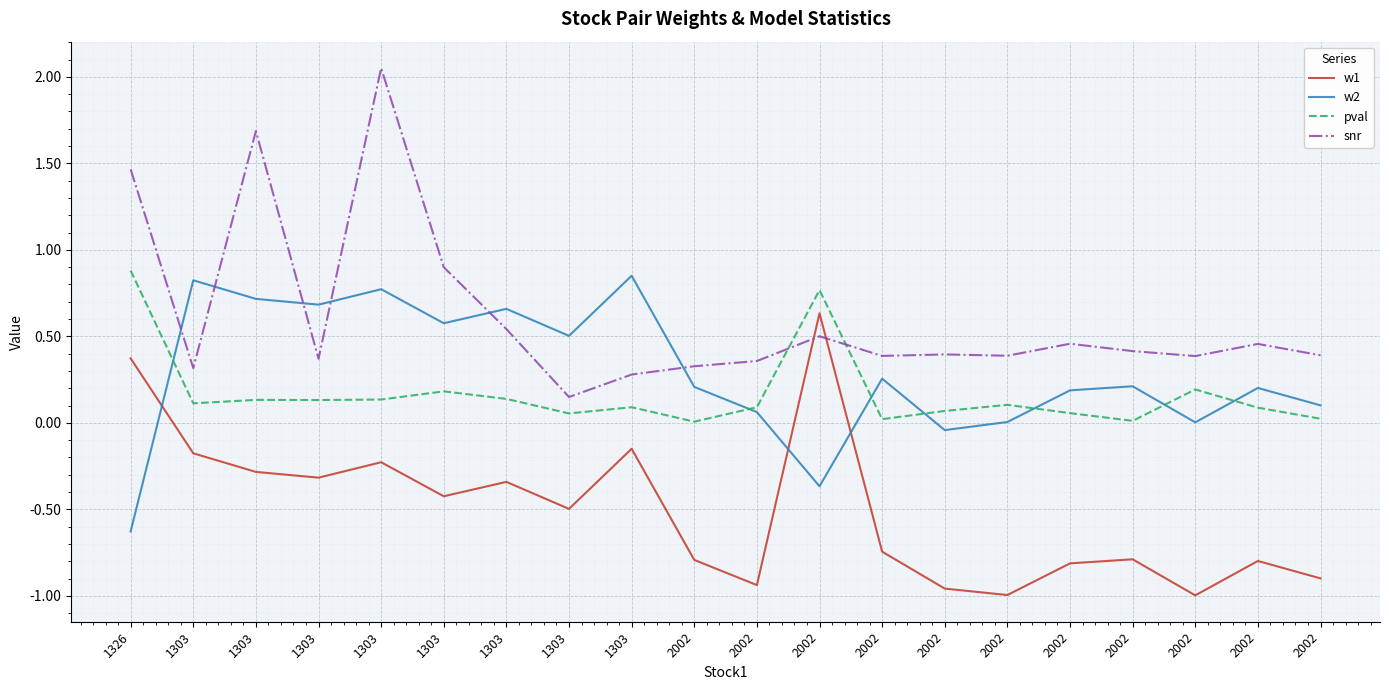

At which category does the chart reach its minimum across all series?

2002